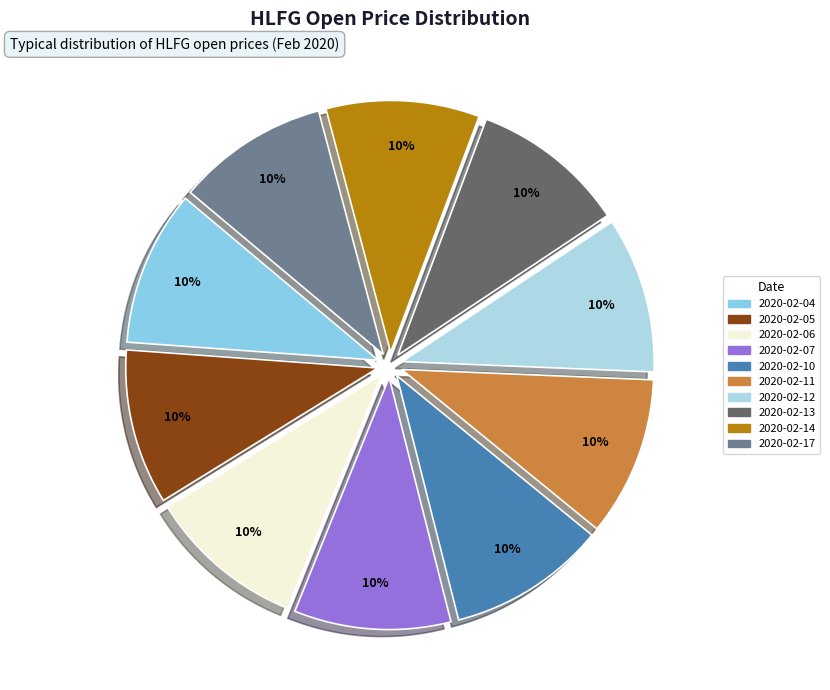

What percentage is the 2020-02-05 slice, to the nearest percent?

10%